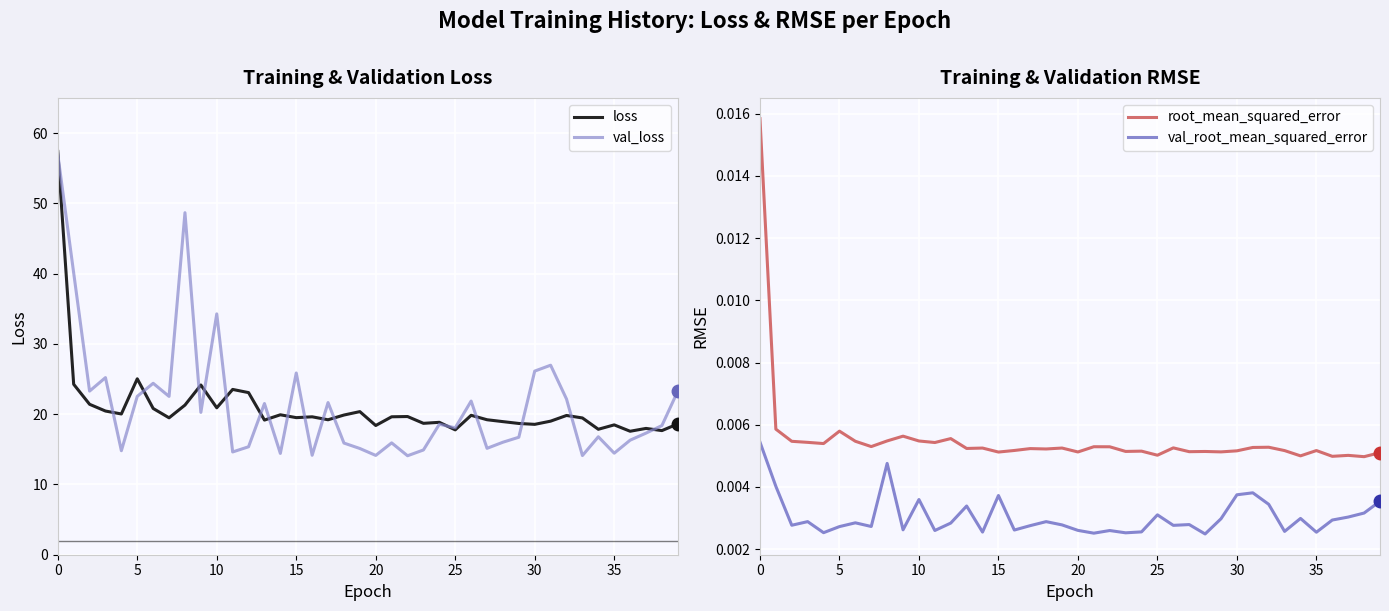

Rank the series by their maximum value, from lowest to highest.

val_root_mean_squared_error, root_mean_squared_error, val_loss, loss